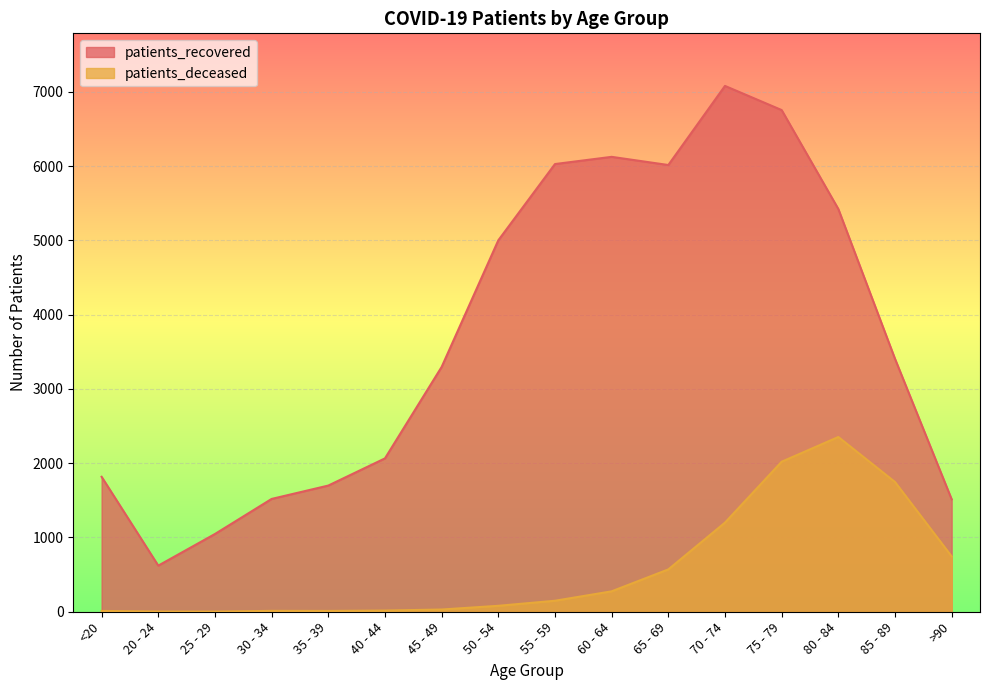

What is the average value of the patients_deceased series?

576